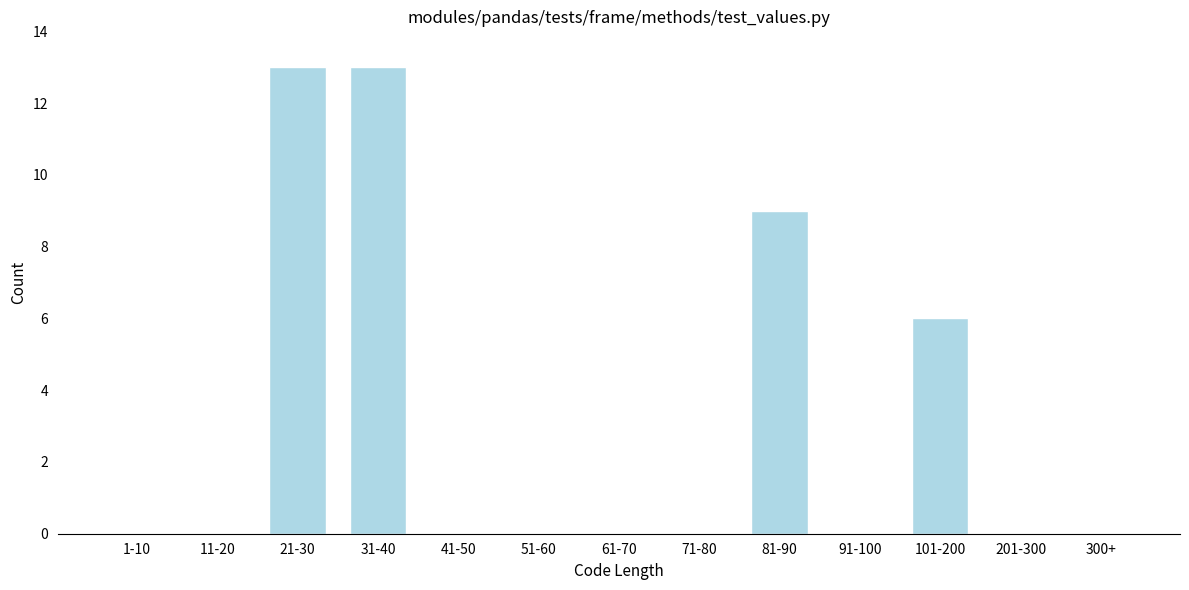

Reading right to left, list all the values displayed in this chart.

300+=0	201-300=0	101-200=6	91-100=0	81-90=9	71-80=0	61-70=0	51-60=0	41-50=0	31-40=13	21-30=13	11-20=0	1-10=0